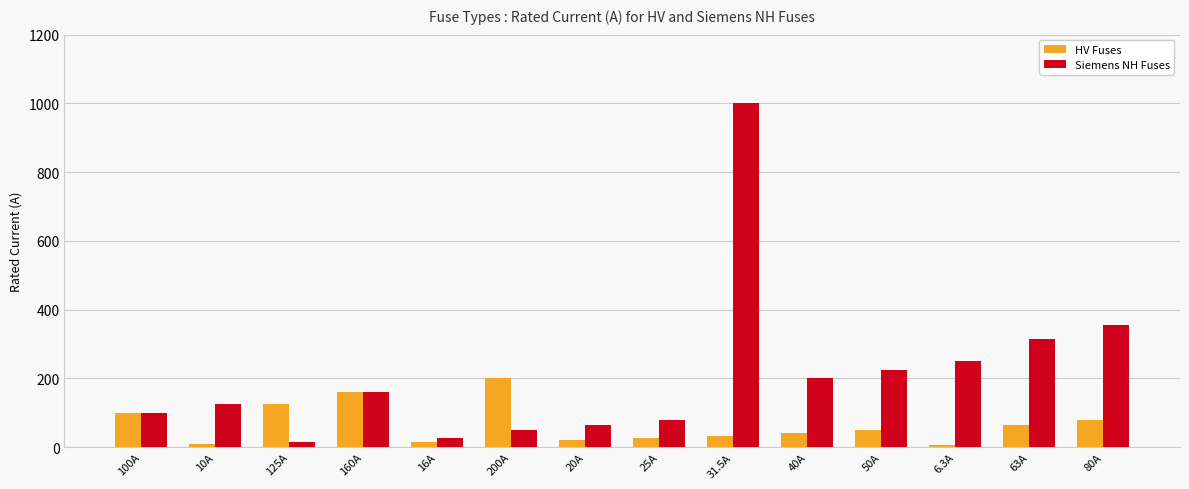

How many groups of bars are there?

14